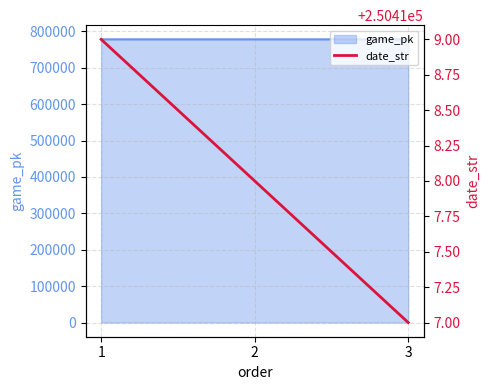

How many values are below 250418?

1